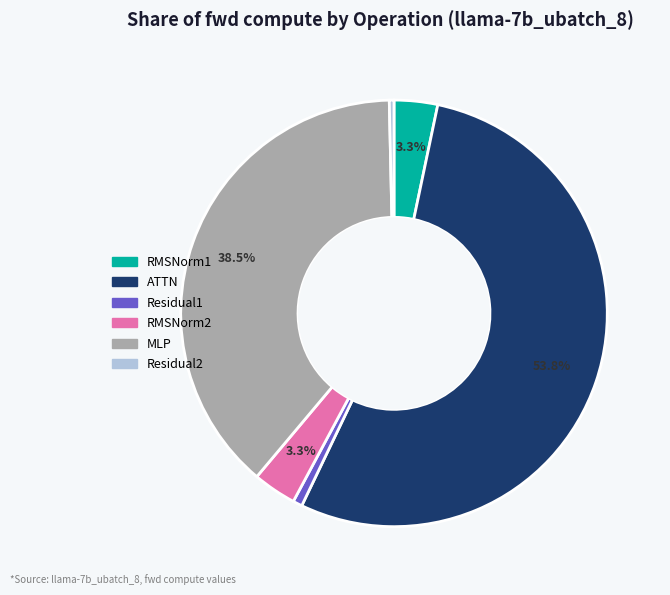

Is it true that ATTN is 54% of the pie?

True